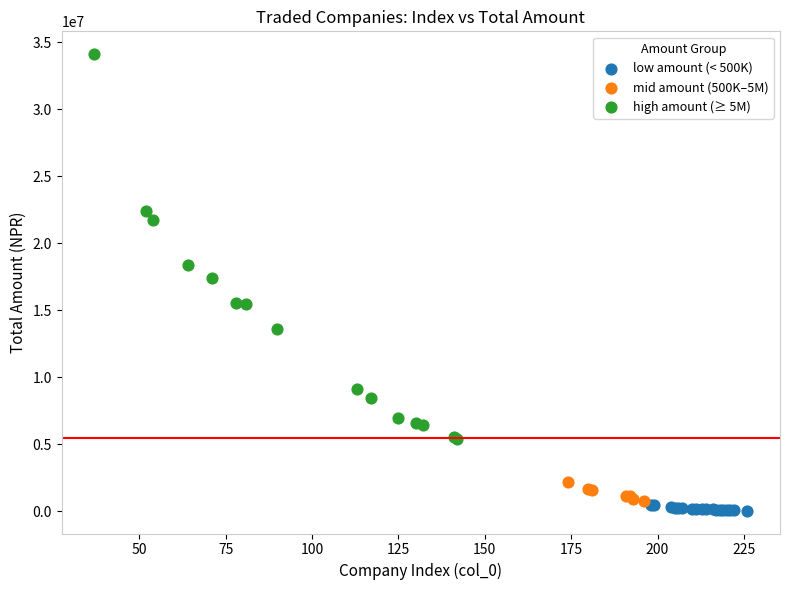

What are all the series names shown in the legend?

low amount (< 500K), mid amount (500K–5M), high amount (≥ 5M)